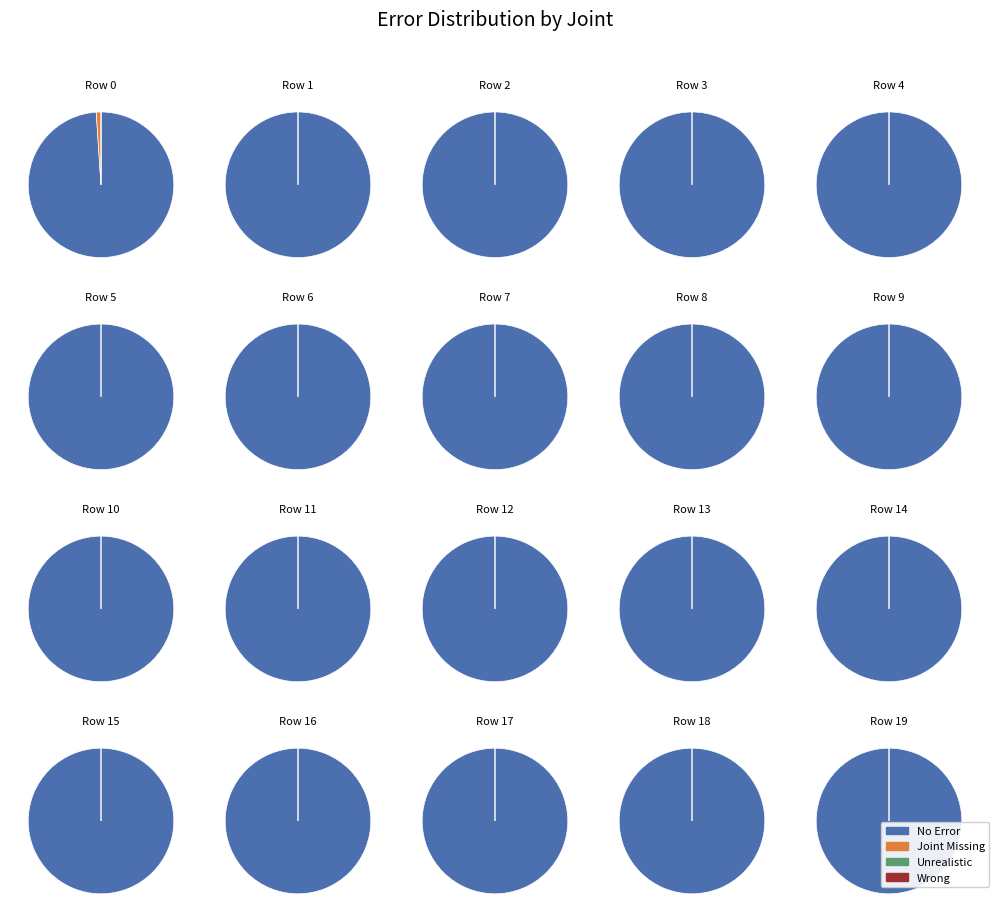

What is the spread (max minus min) of values at 3?

1